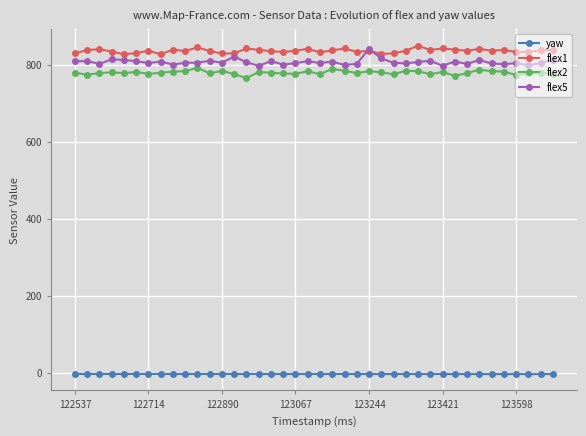

What is the lowest value of the flex5 series?

797.0